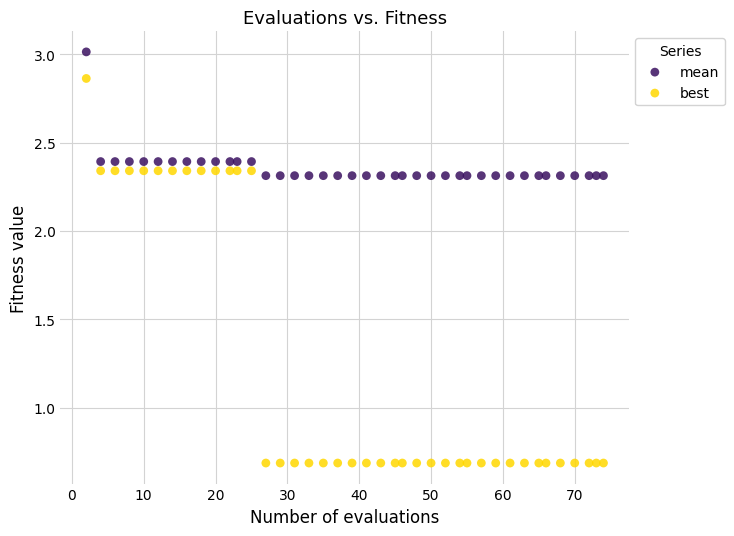

Which series contains the highest Y value?

mean